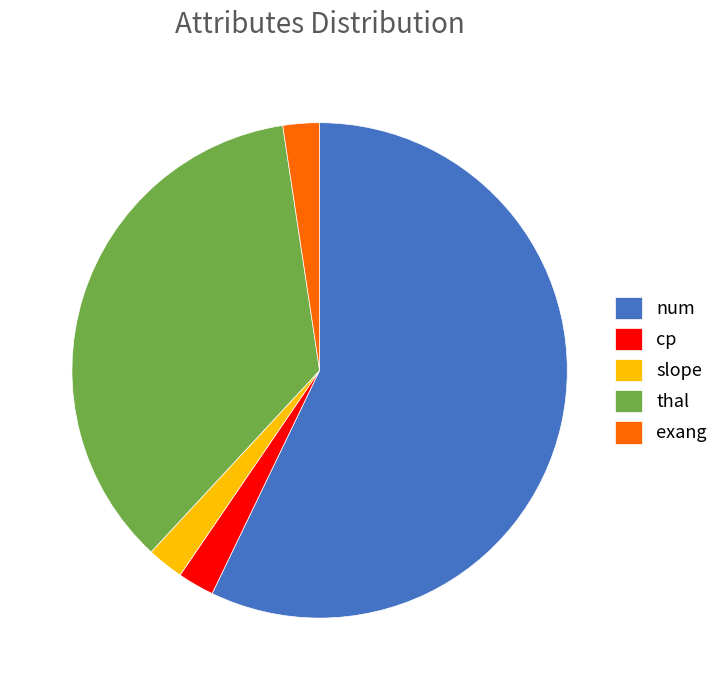

How many slices are in this pie chart?

5